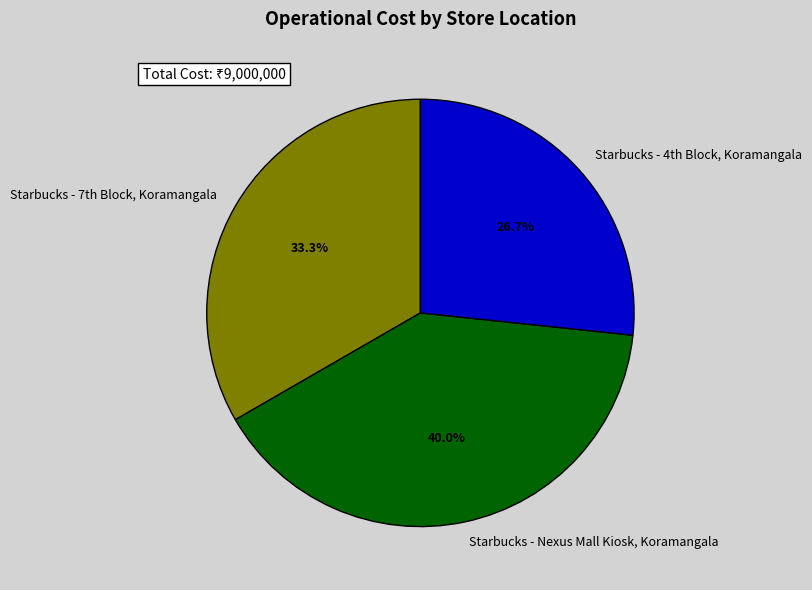

Is there any slice that represents more than half of the pie?

No